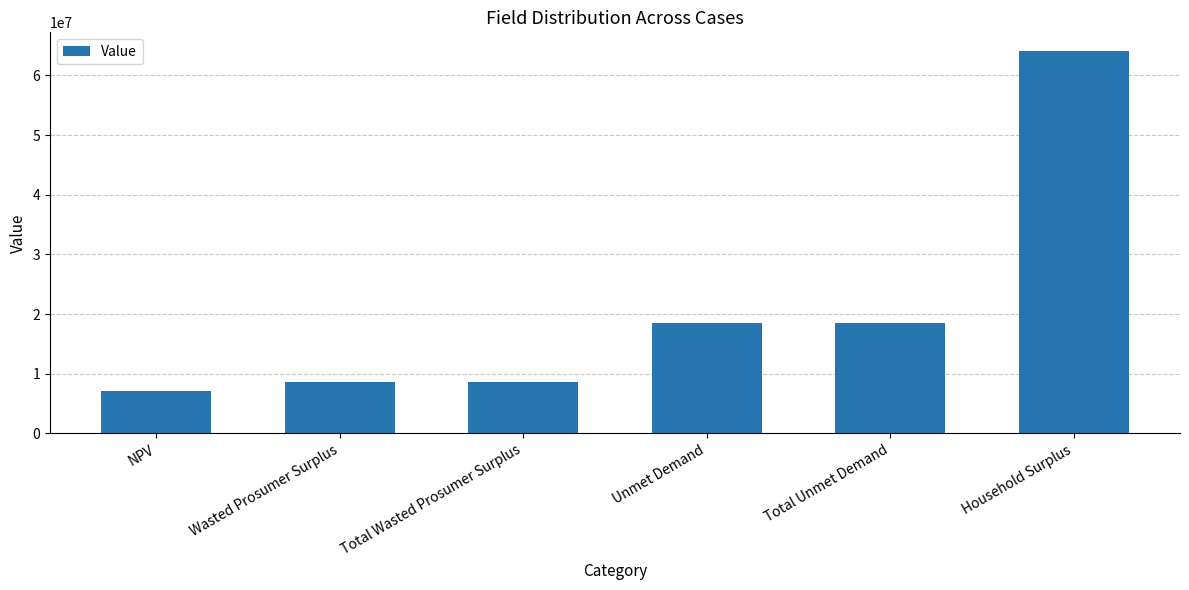

Approximately how many times larger is the value at Total Unmet Demand compared to Total Wasted Prosumer Surplus?

2.1